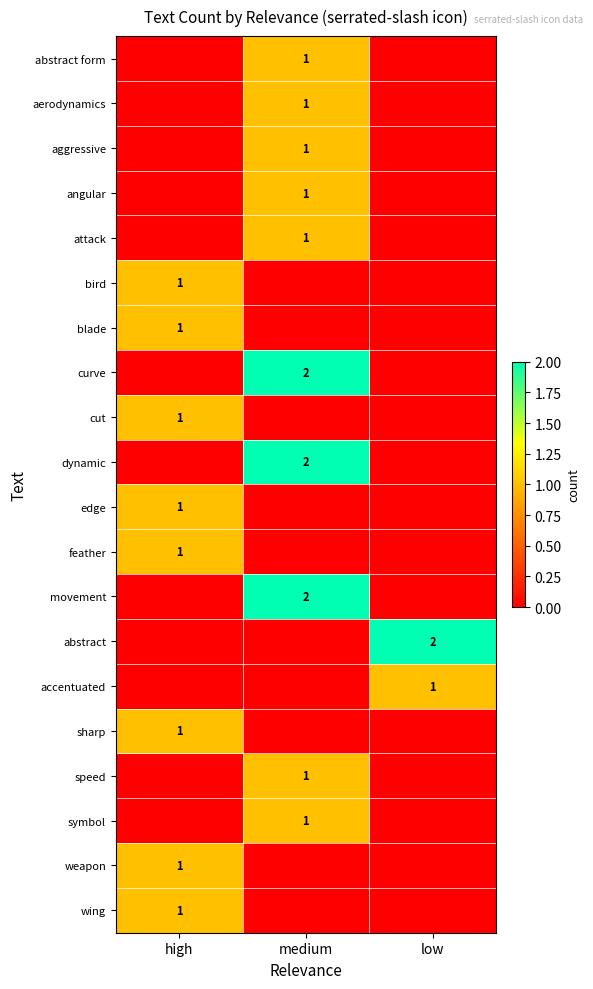

Count the number of categories in the chart.

3